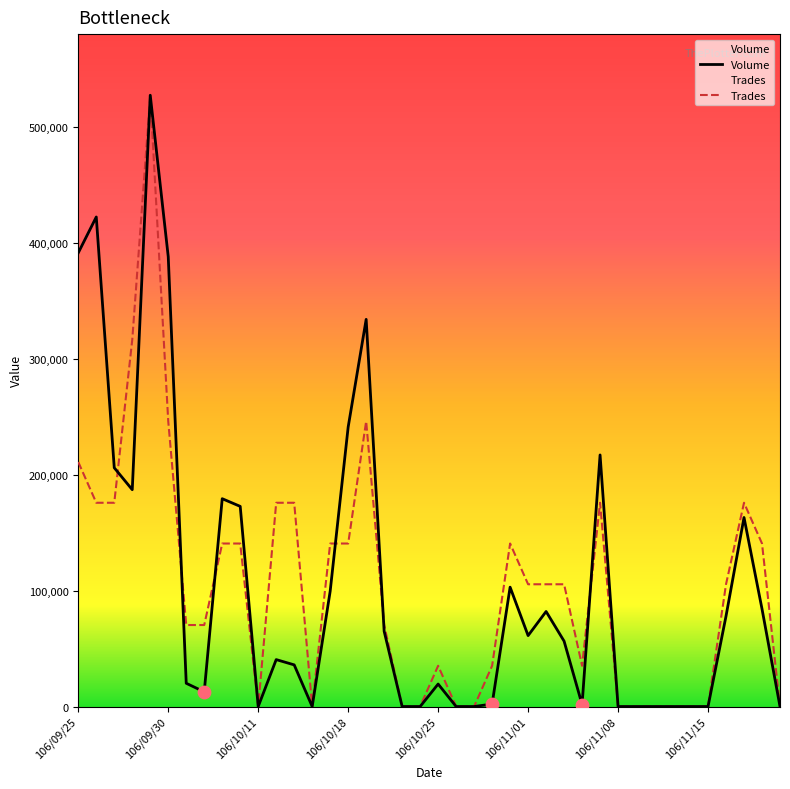

Which series contains the lowest Y value?

Volume